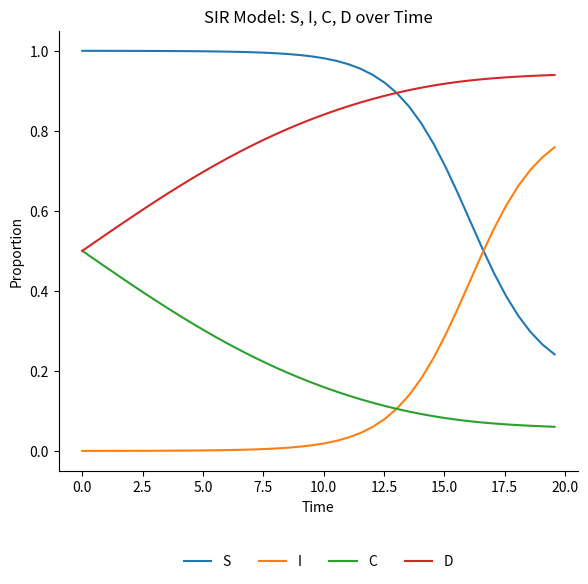

True or false: S and C cross at least once.

False